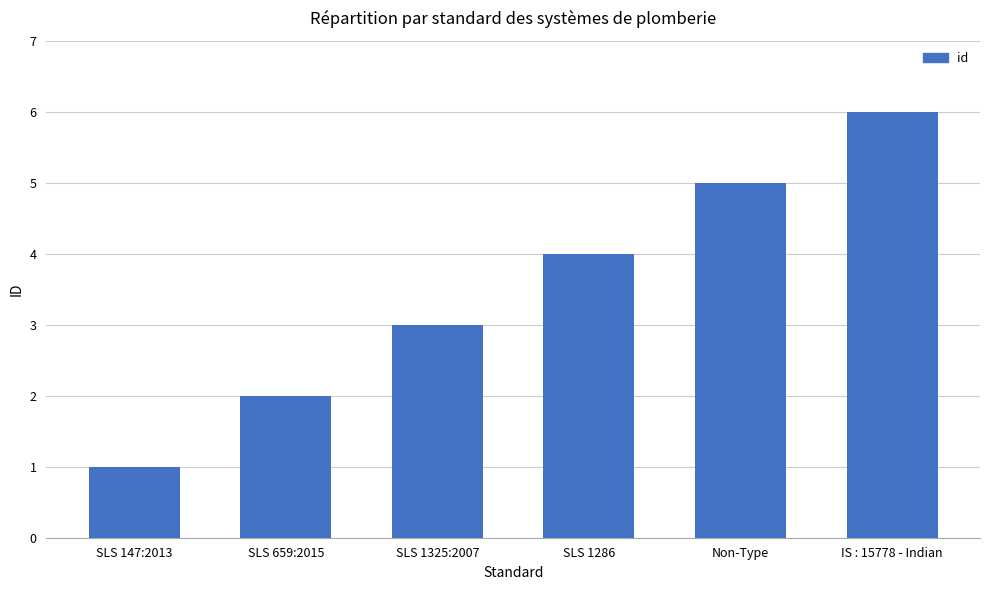

What is the greatest value displayed?

6